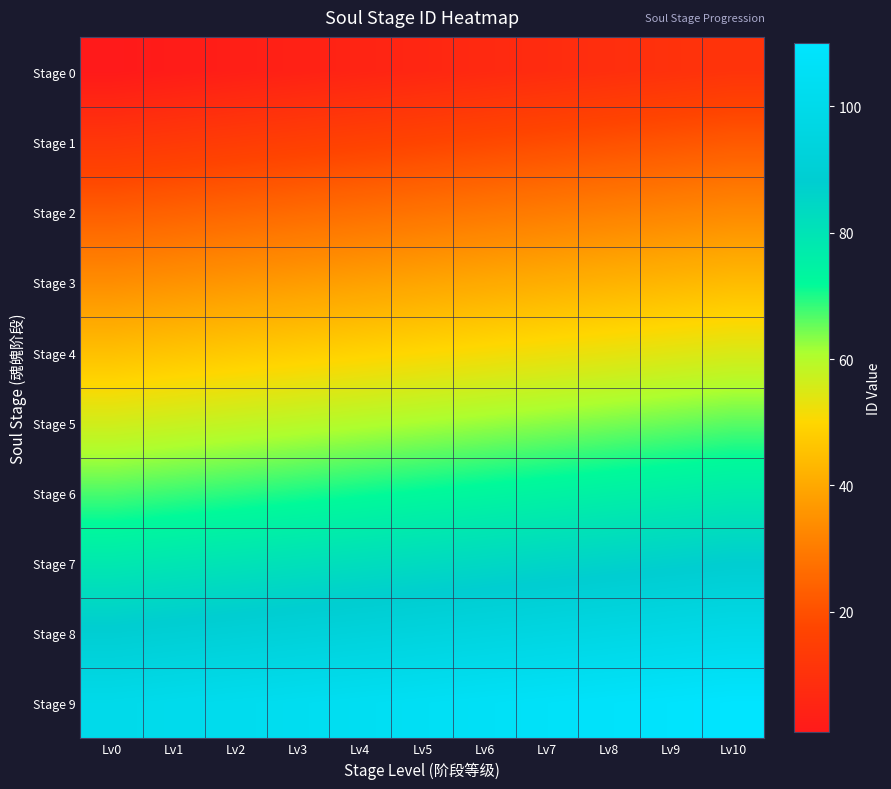

At which category does the chart reach its peak across all series?

Lv10